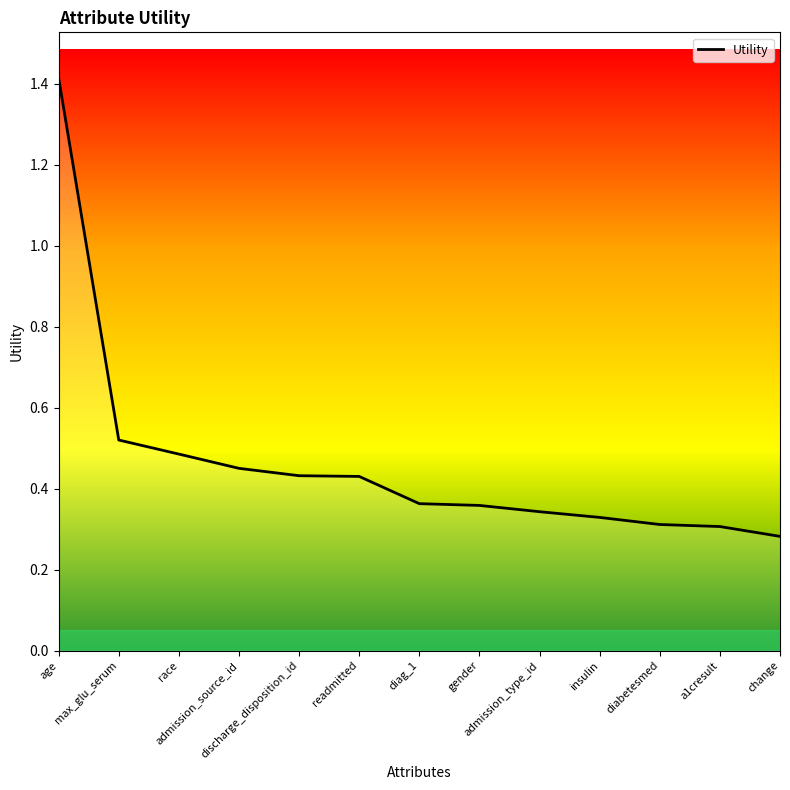

True or false: the data shows 0.3 at admission_type_id.

True